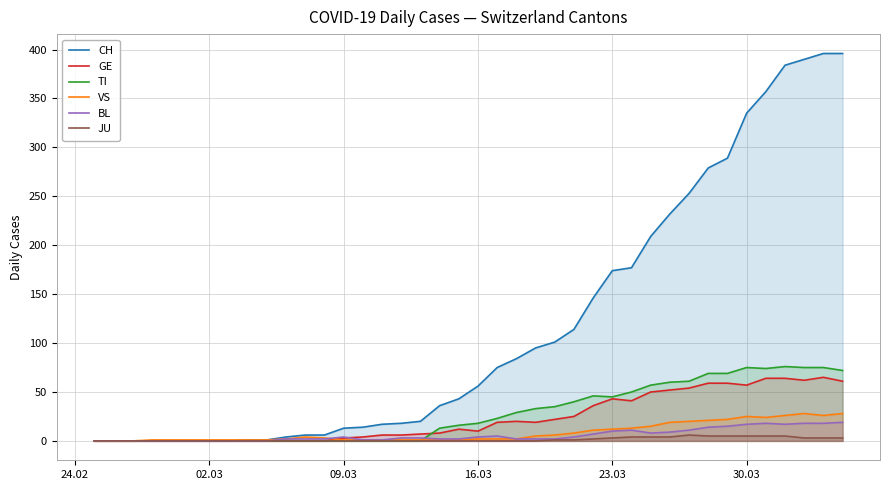

Which series has the largest total across all categories?

CH